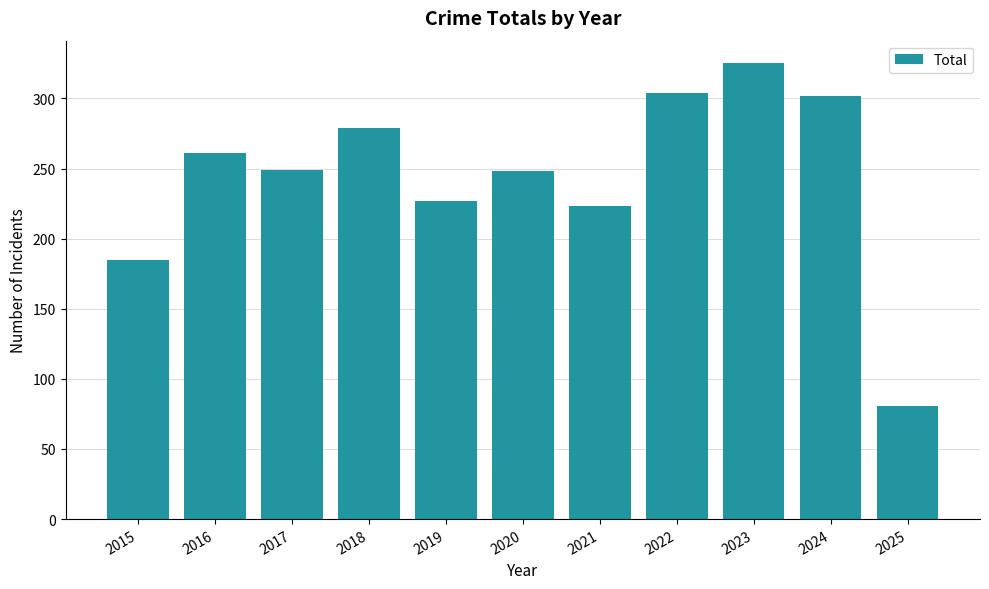

What is the ratio of the value at 2021 to the value at 2018?

0.8